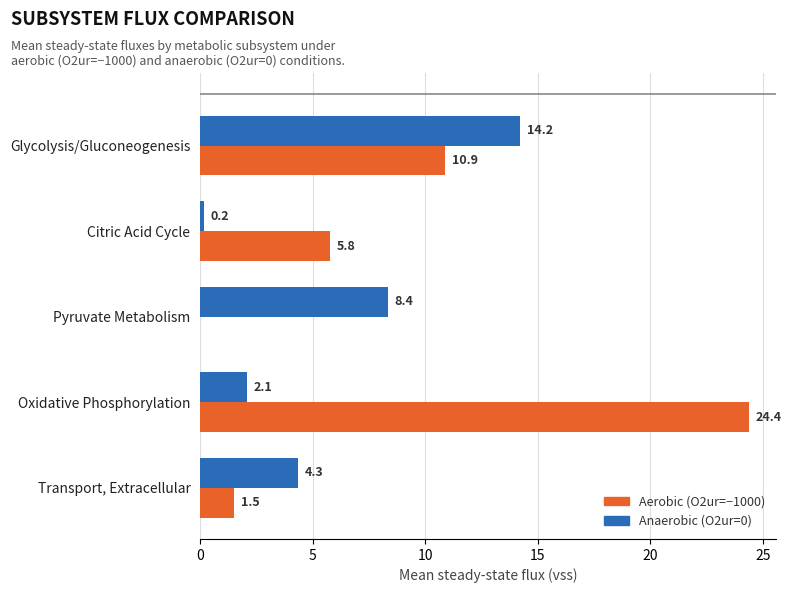

At which category is the sum across all series the highest?

Oxidative Phosphorylation